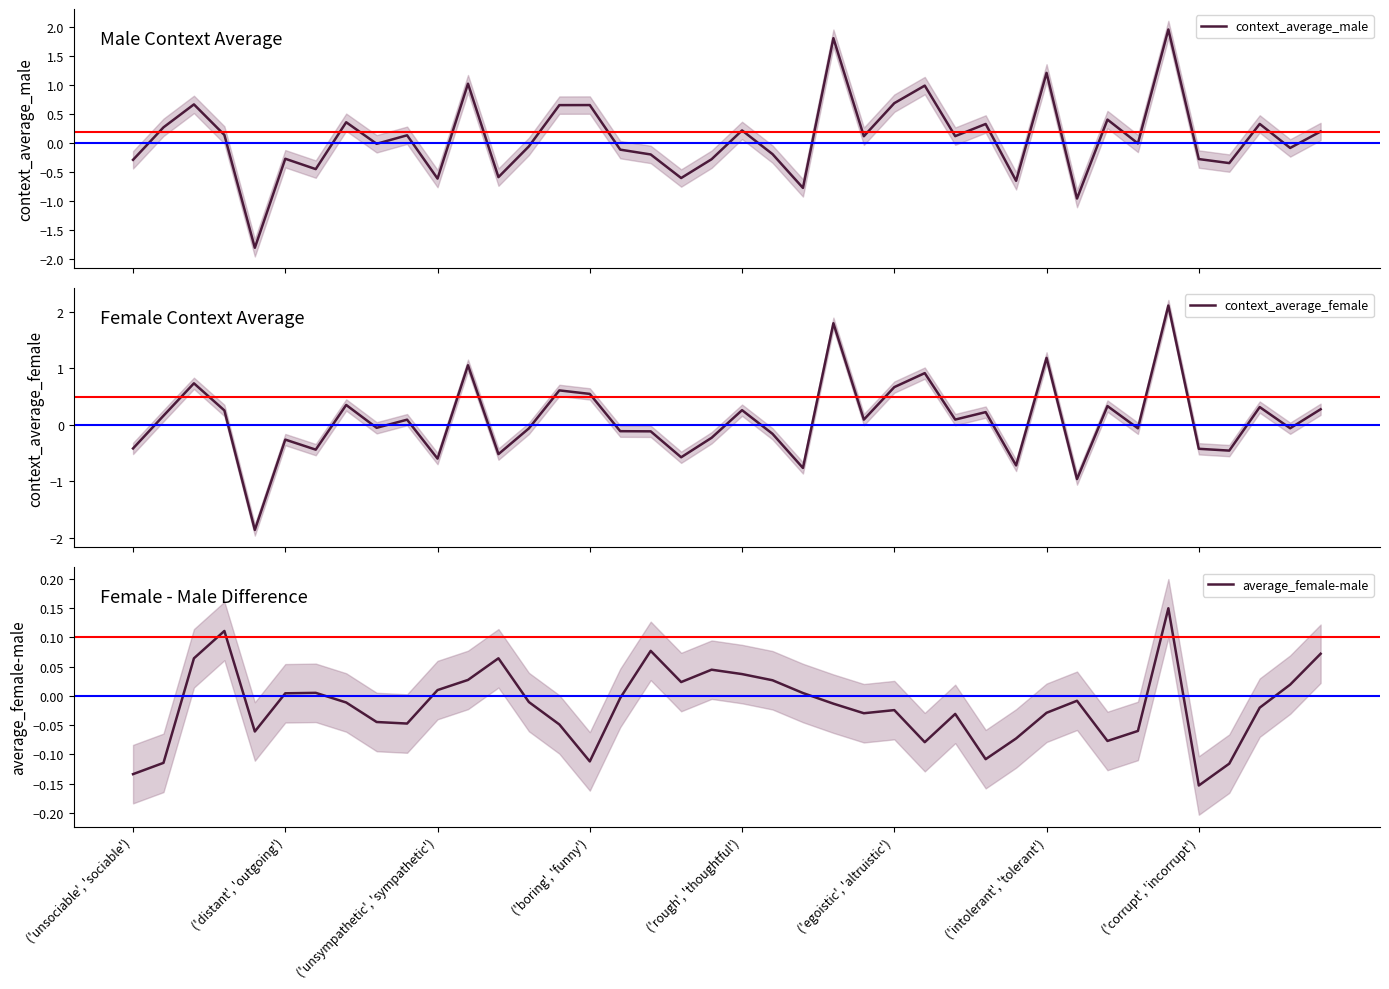

True or false: context_average_female has more than 0 interior local peaks.

True